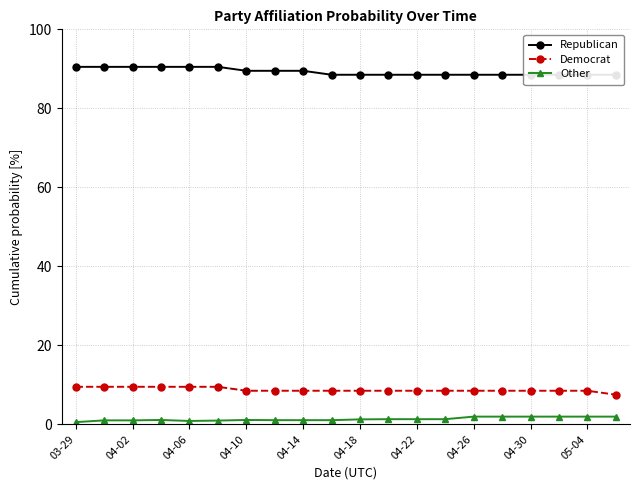

Which series has the largest range (max minus min)?

Republican